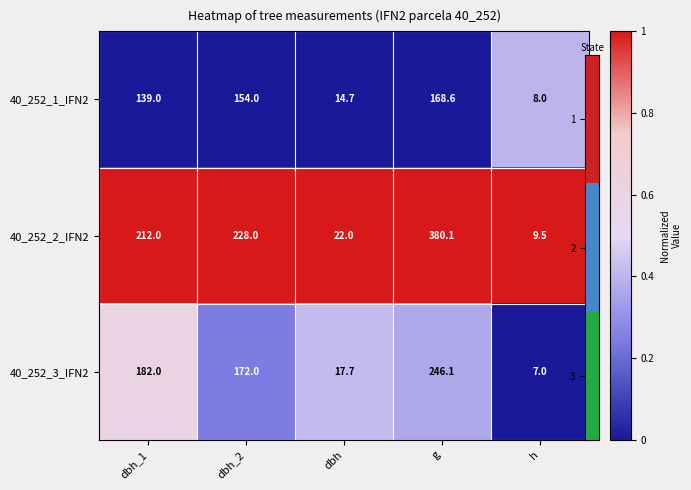

Rank the series at dbh from highest to lowest value.

40_252_2_IFN2, 40_252_3_IFN2, 40_252_1_IFN2